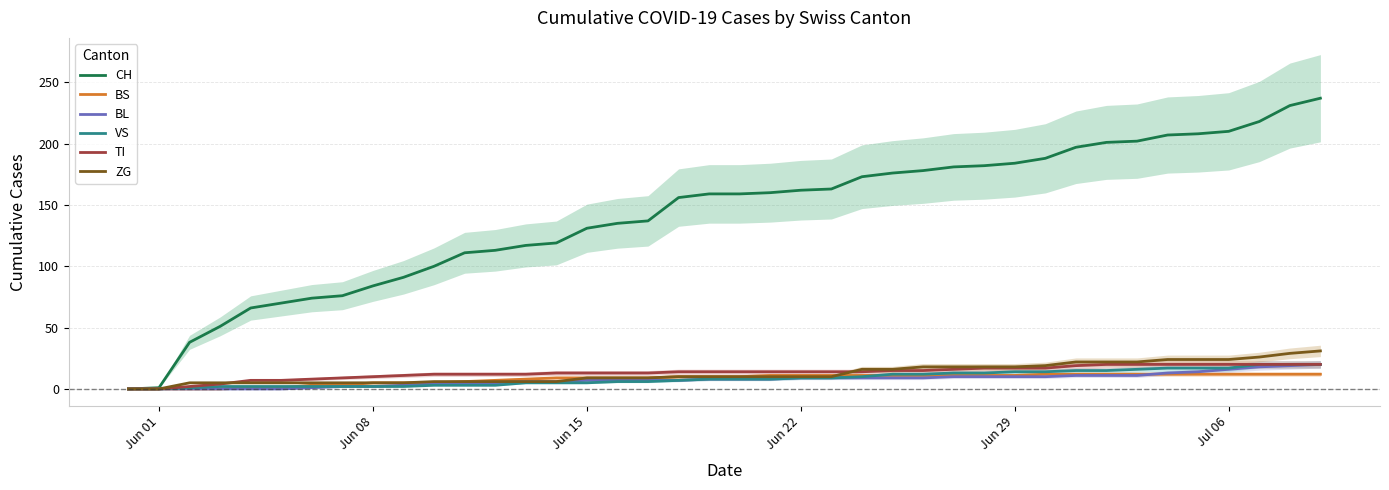

What is the highest value of the BL series?

20